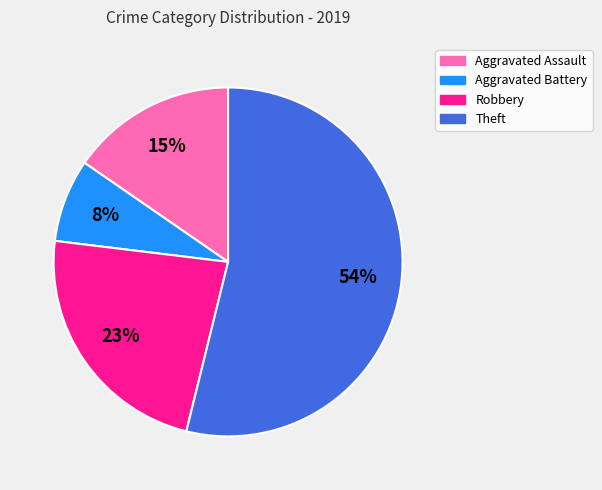

What percentage is the Aggravated Battery slice, to the nearest percent?

8%